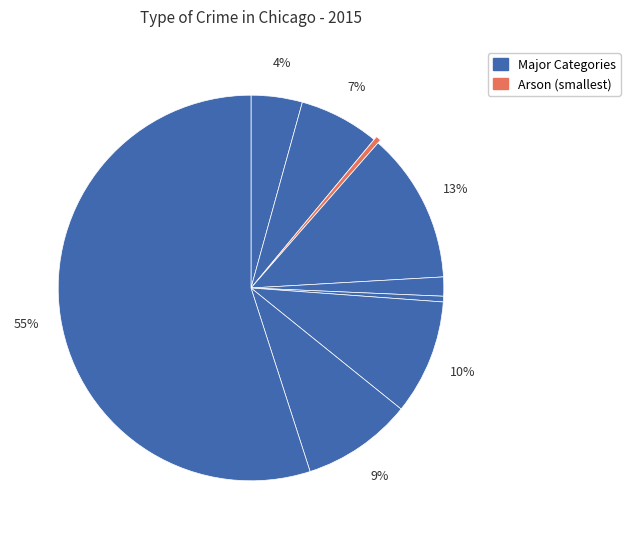

How many slices are in this pie chart?

9